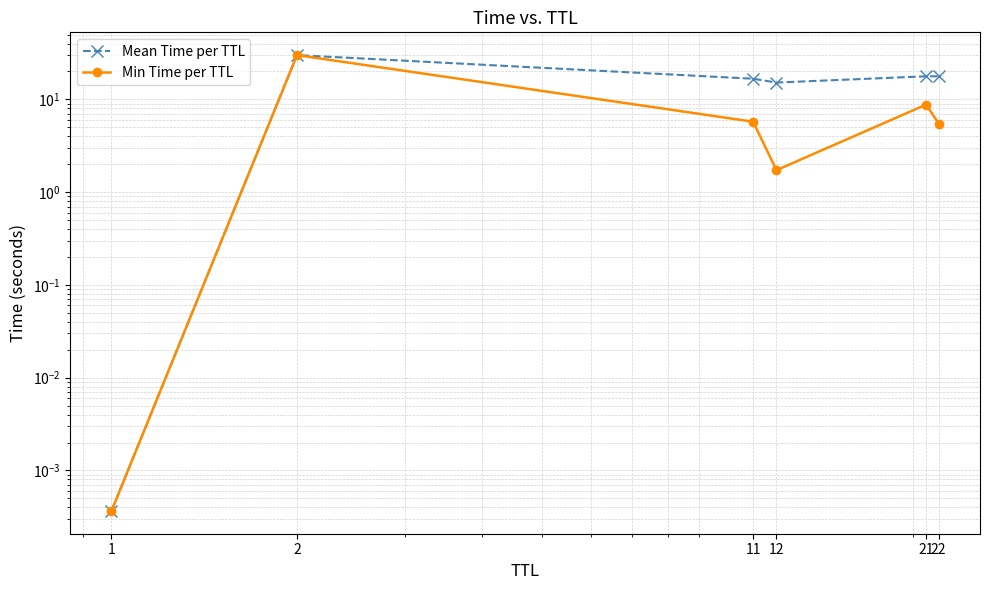

The value of Mean Time per TTL at 22 is 8.1. True or false?

False